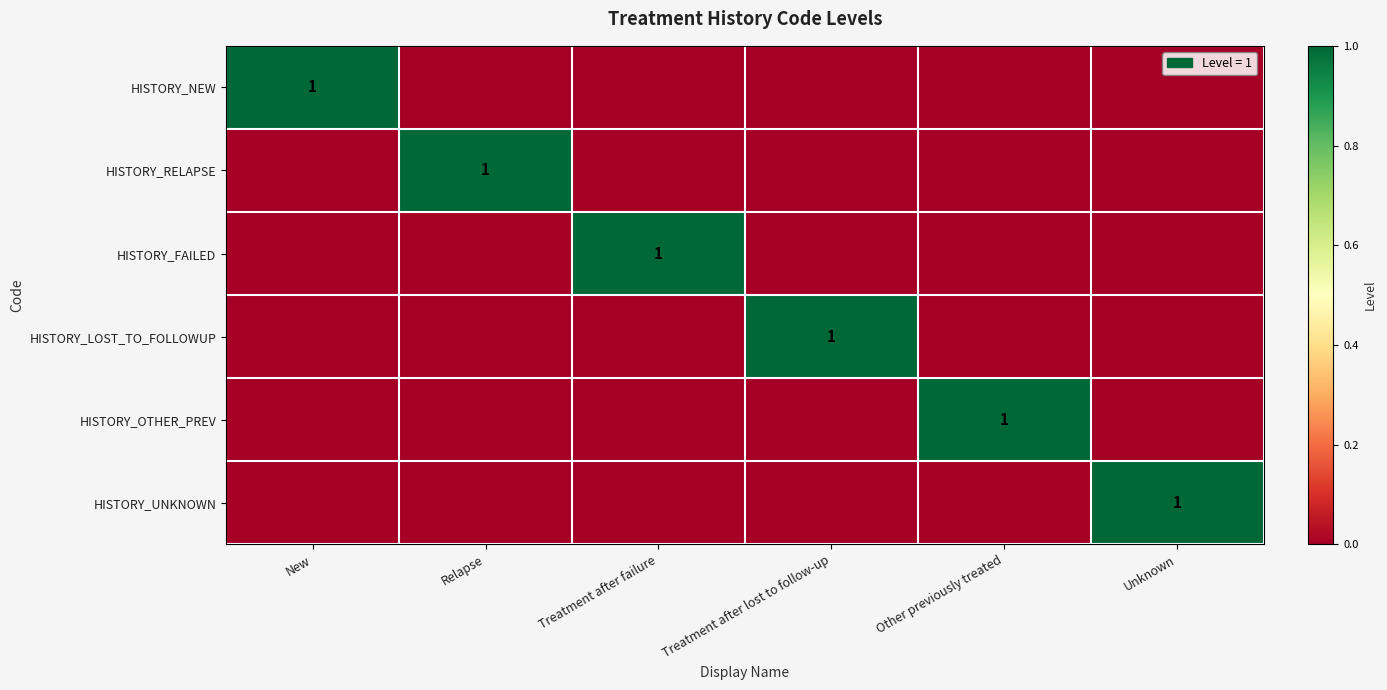

The value of HISTORY_OTHER_PREV at Other previously treated is 1. True or false?

True